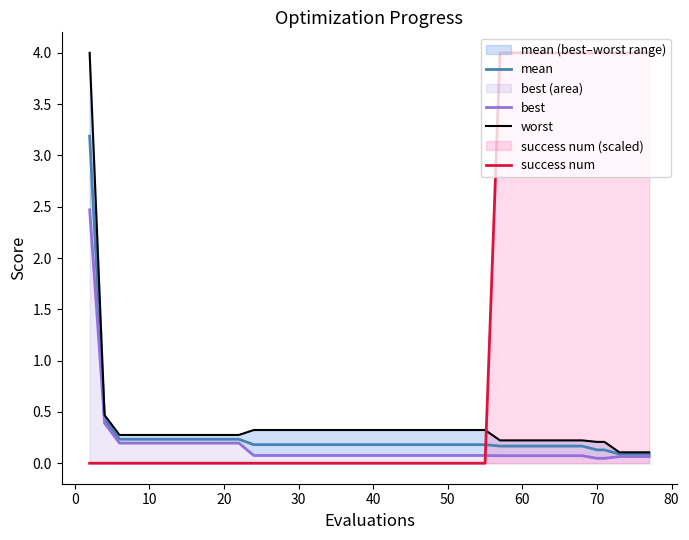

How many intersections are there between mean and success num?

1